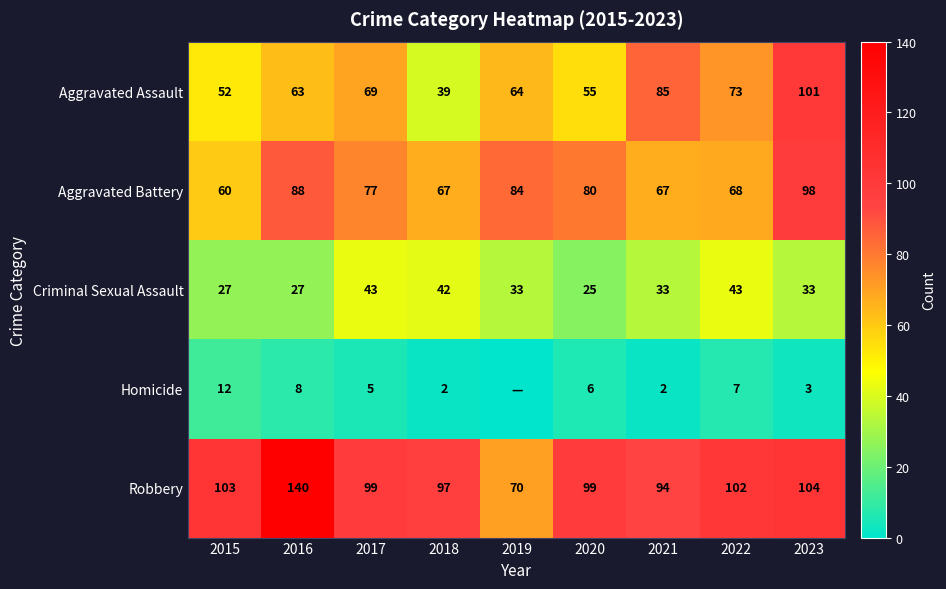

Which series changed the most between 2017 and 2018?

Aggravated Assault